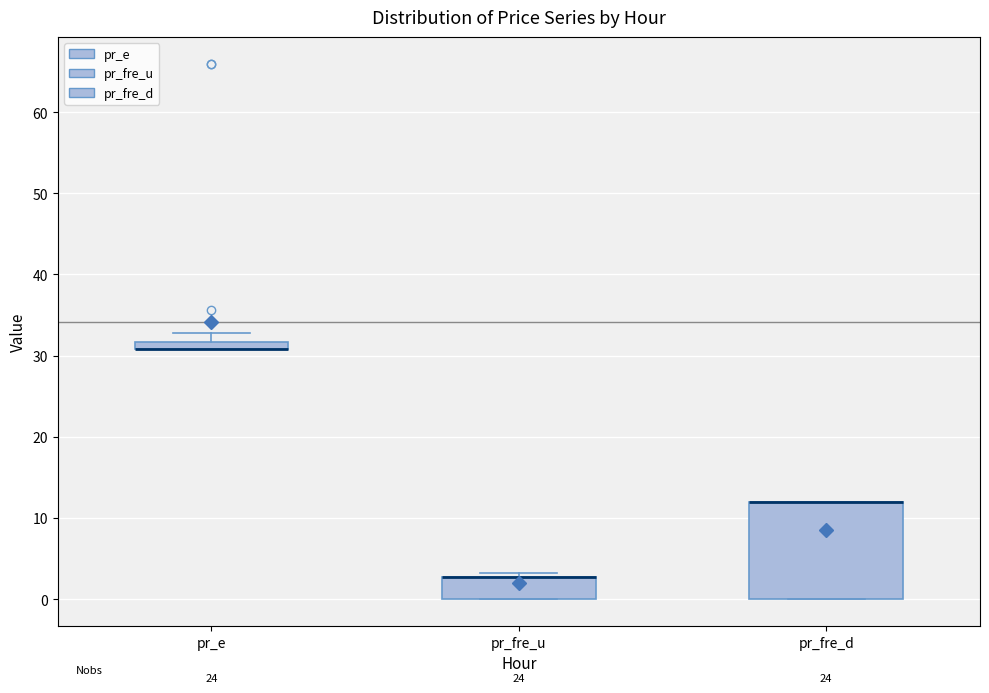

Comparing the boxes themselves (not the whiskers), which one is the tallest?

pr_fre_d